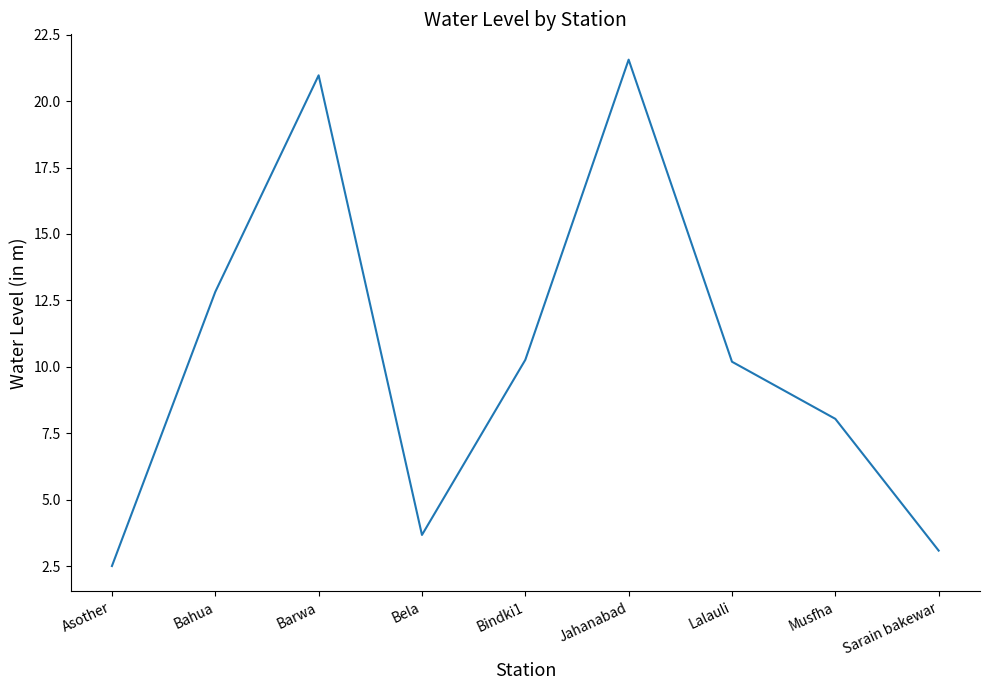

What is the sum of all values?

93.1